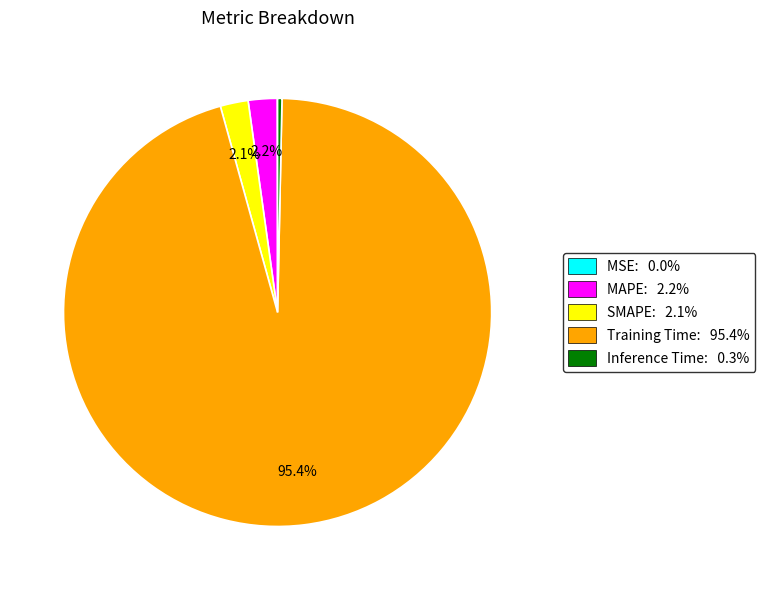

Which category has the biggest portion of the pie?

Training Time